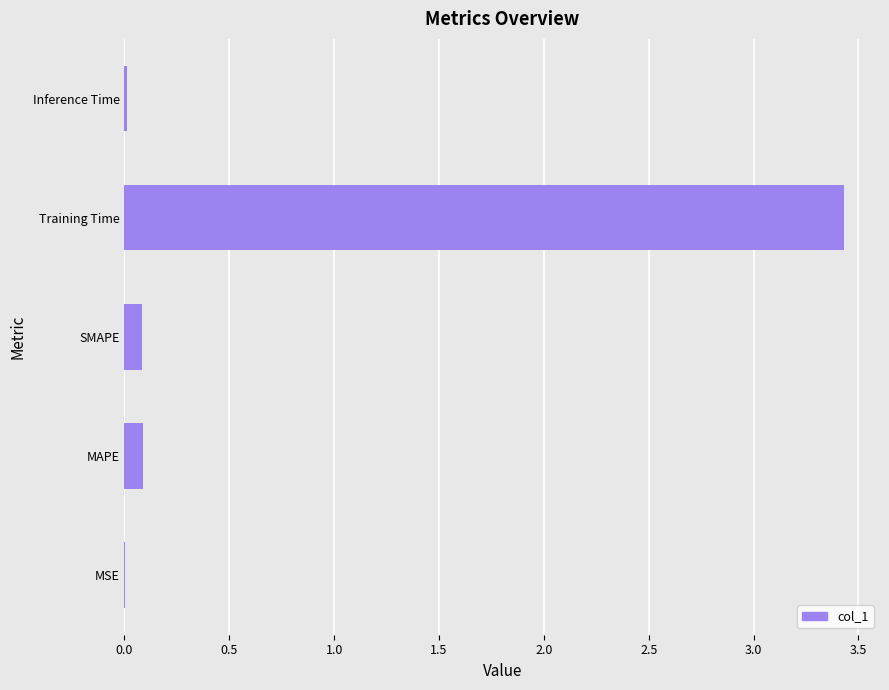

What is the sum of the values at Training Time and MAPE?

3.5